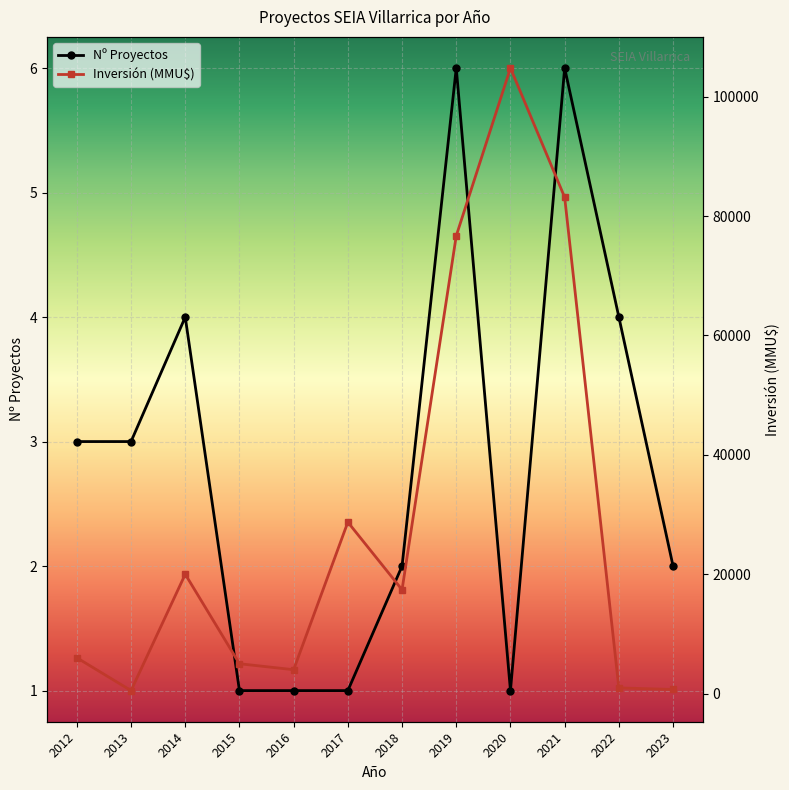

Where does the Nº Proyectos series first go above 3?

2014